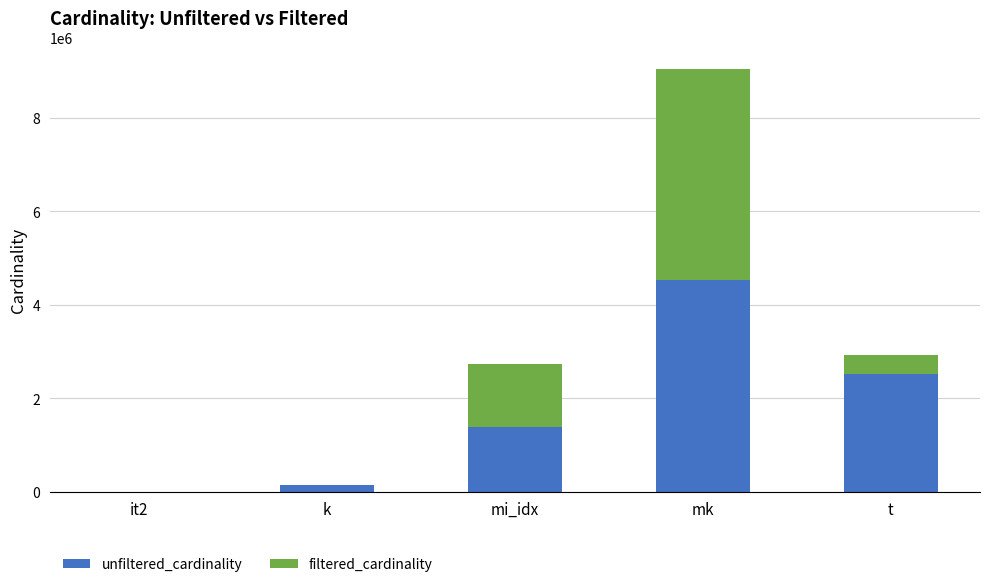

What is the total value across all series at mi_idx?

2722921